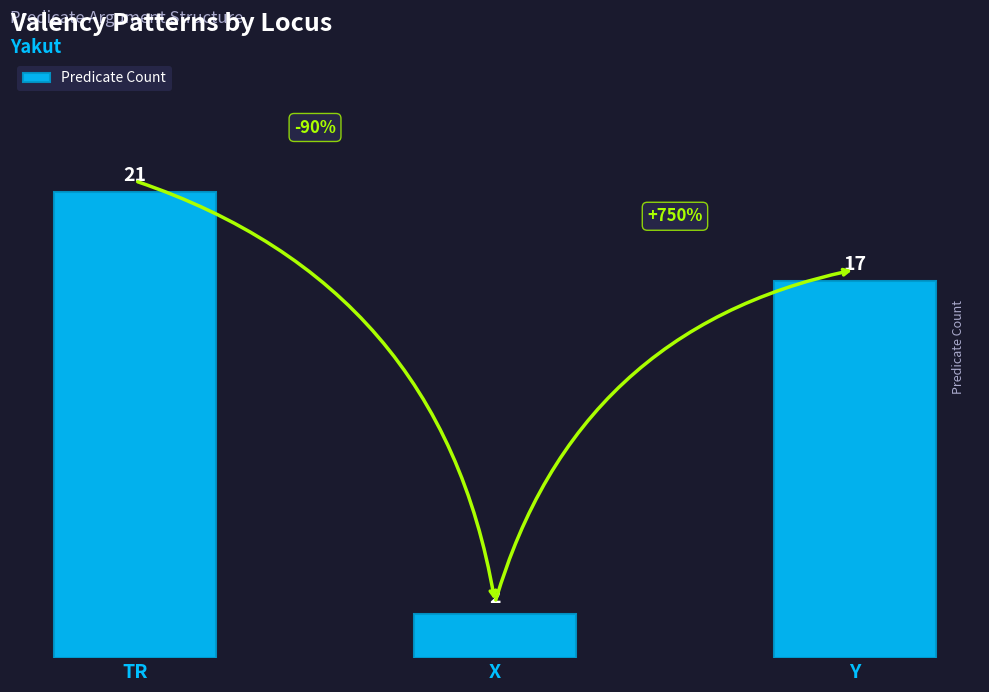

How many values are between 2 and 21?

3